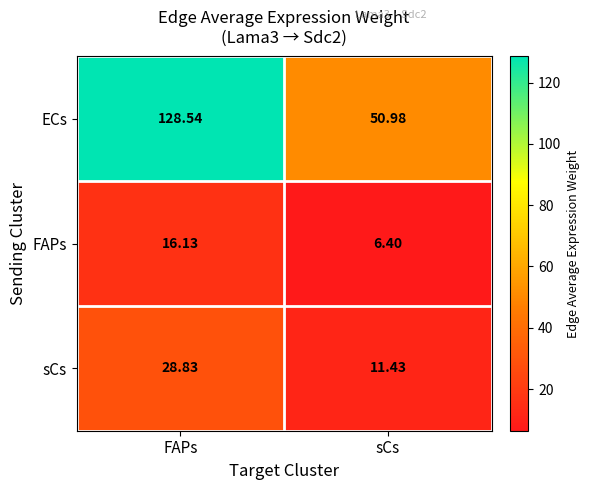

Where does the ECs series first go above 128?

FAPs